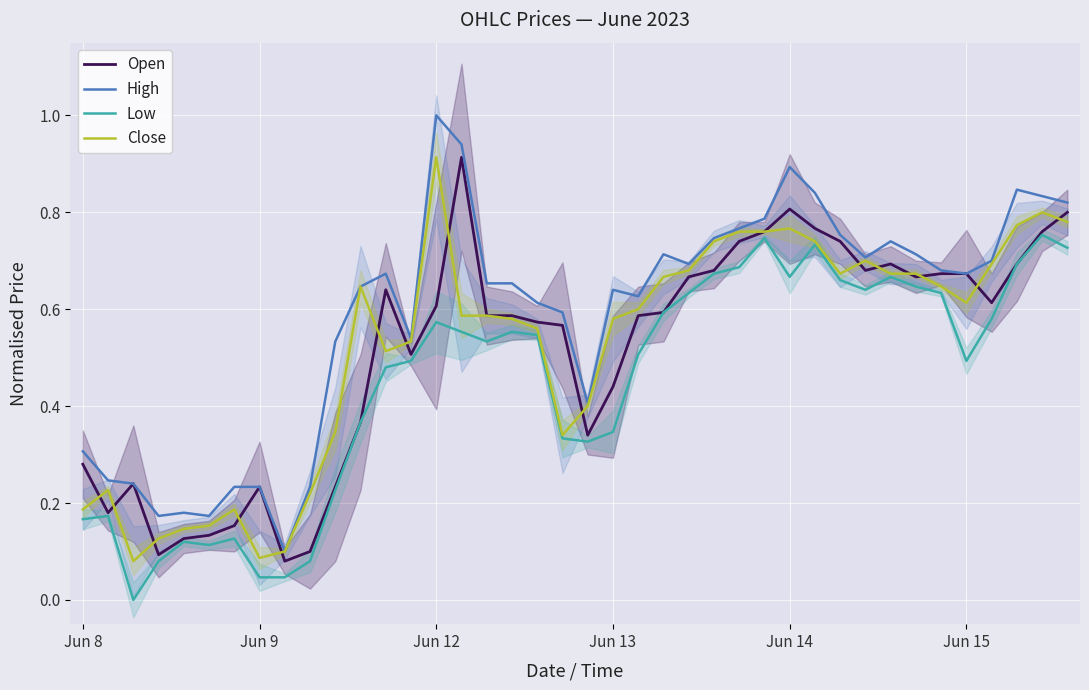

What is the sum of the Open values at 26 and 39?

1.5